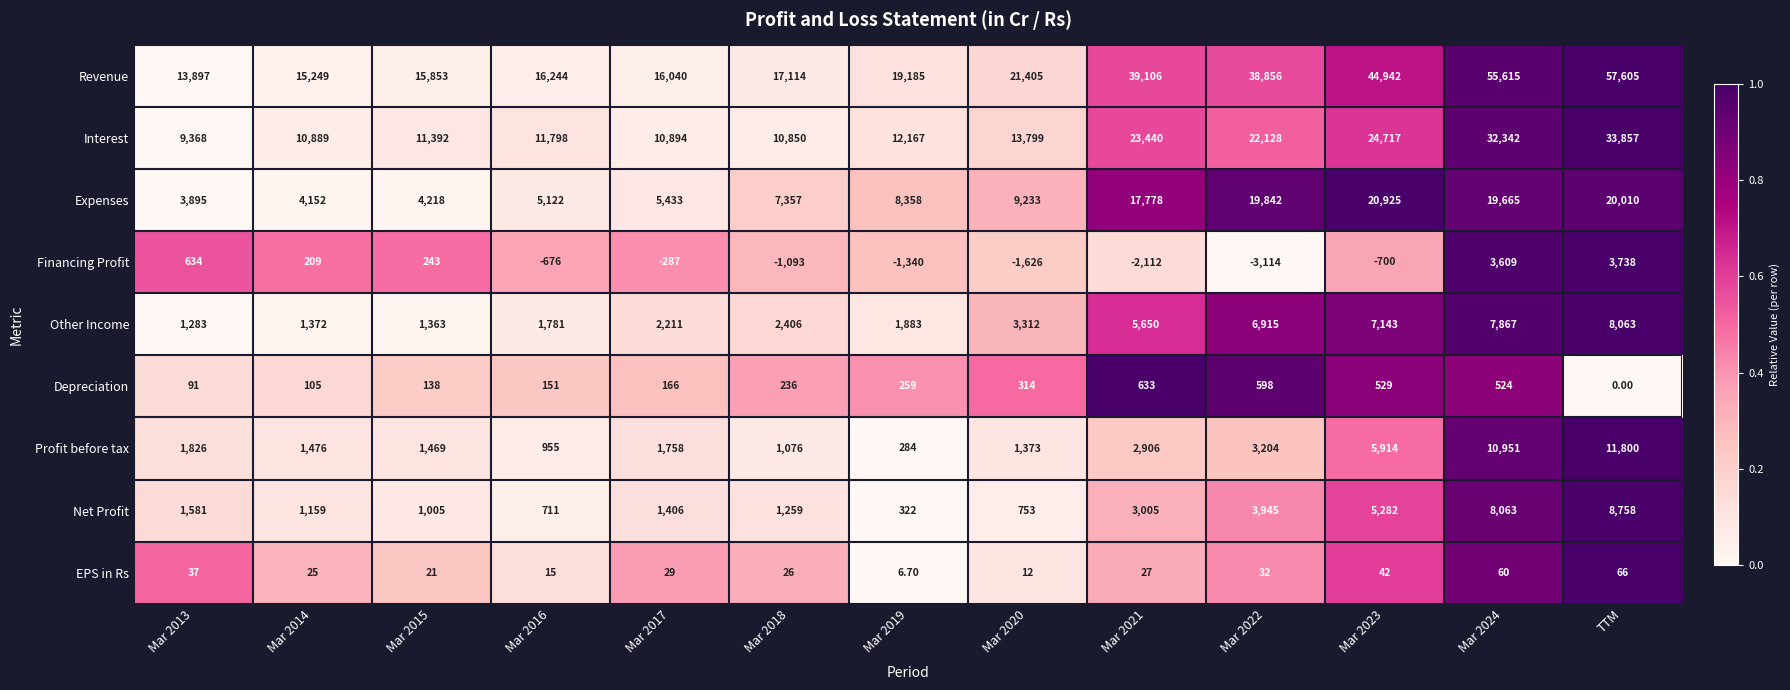

What is the sum of the Expenses values at Mar 2019 and Mar 2016?

13480.0